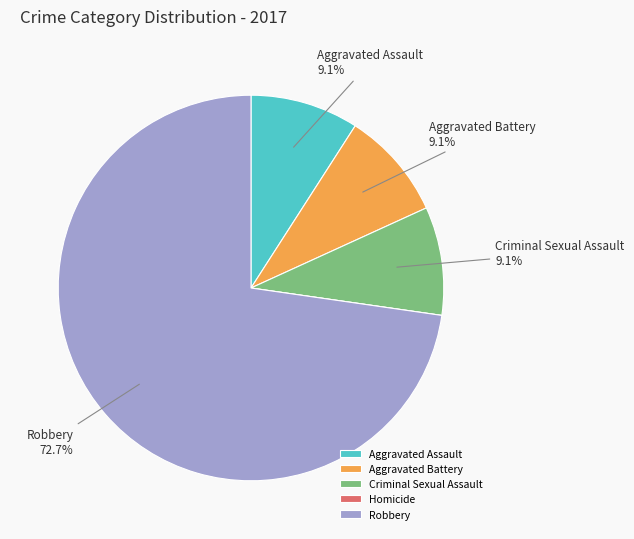

To the nearest percent, what percentage of the pie is Aggravated Battery?

9%